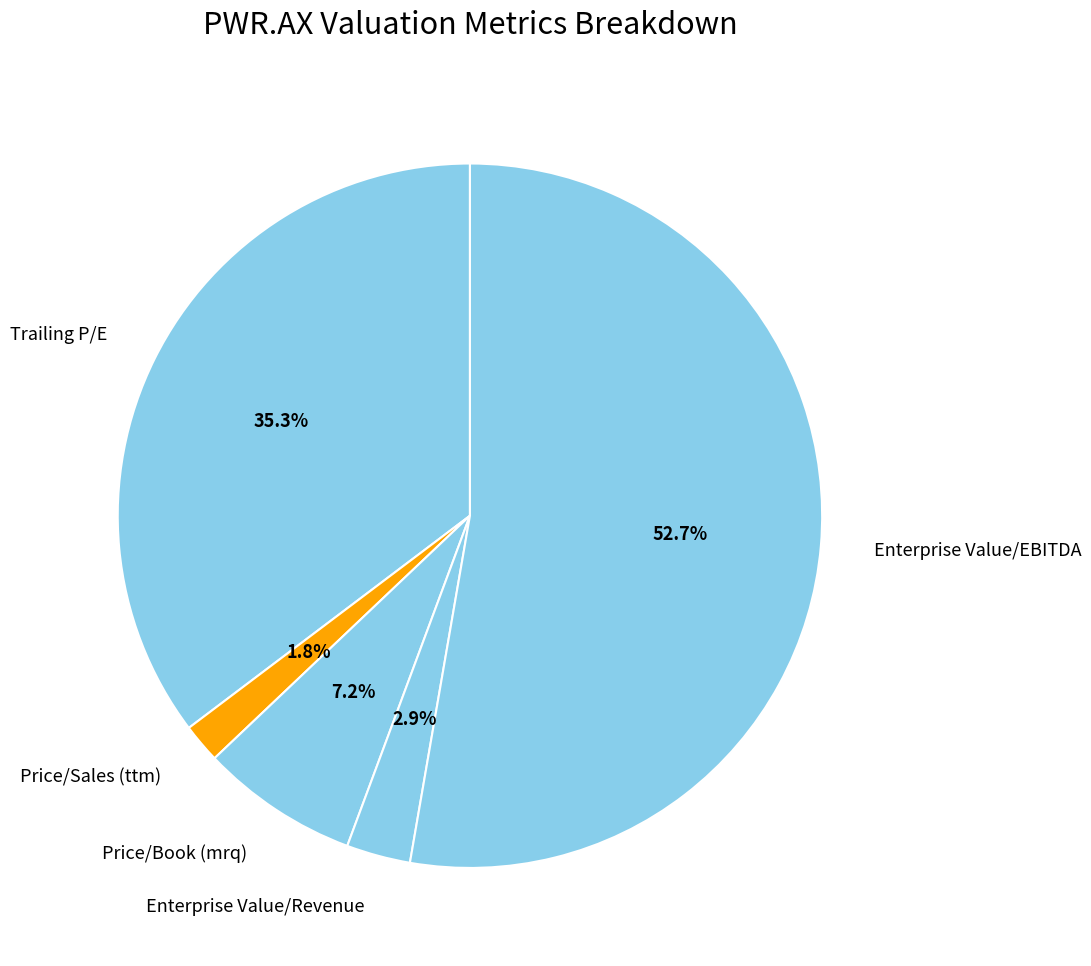

Rank the categories by value from highest to lowest.

Enterprise Value/EBITDA, Trailing P/E, Price/Book (mrq), Enterprise Value/Revenue, Price/Sales (ttm)